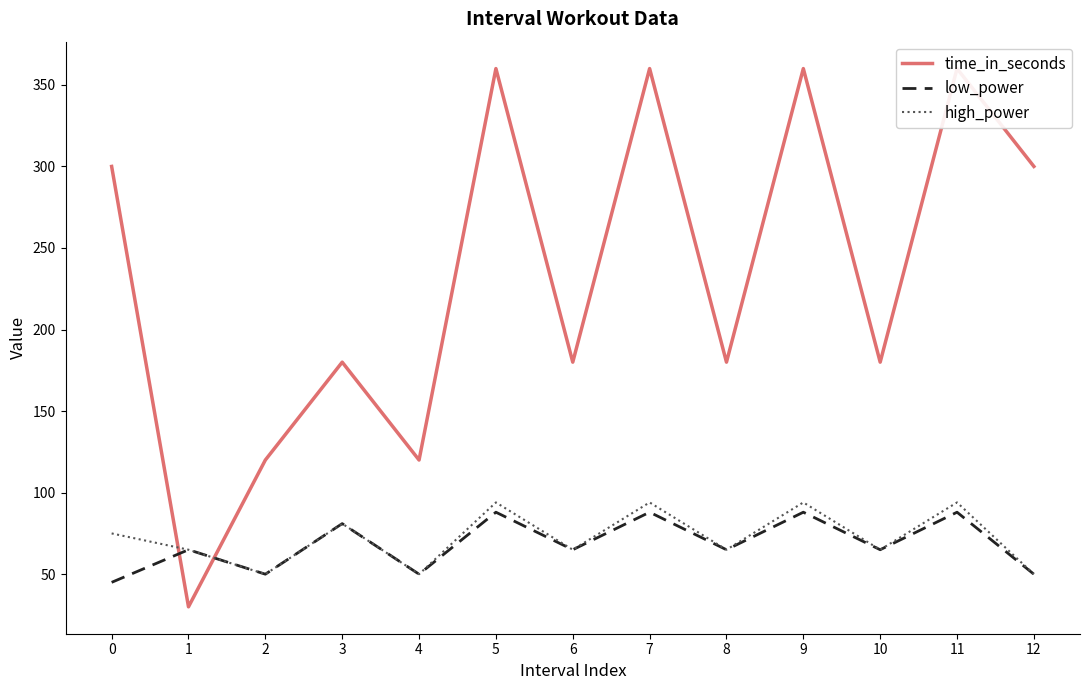

Where is the first local minimum for high_power?

2